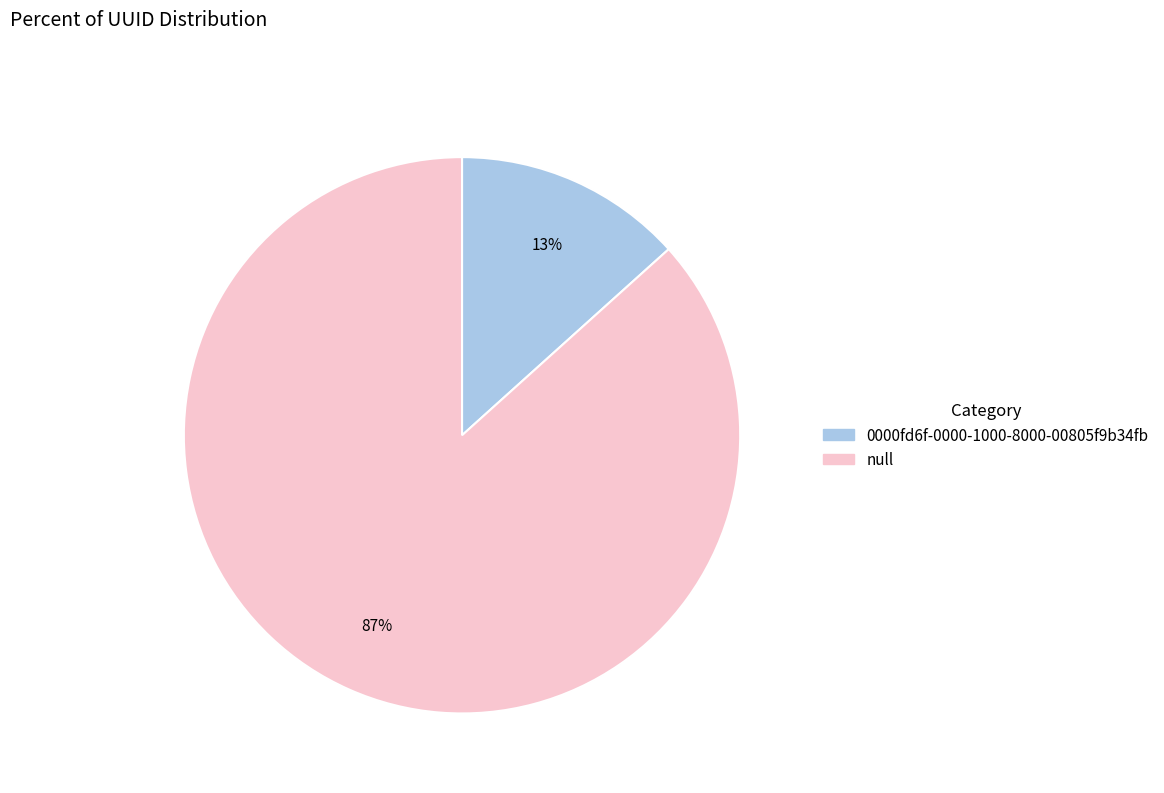

The 0000fd6f-0000-1000-8000-00805f9b34fb slice represents 4% of the pie. True or false?

False